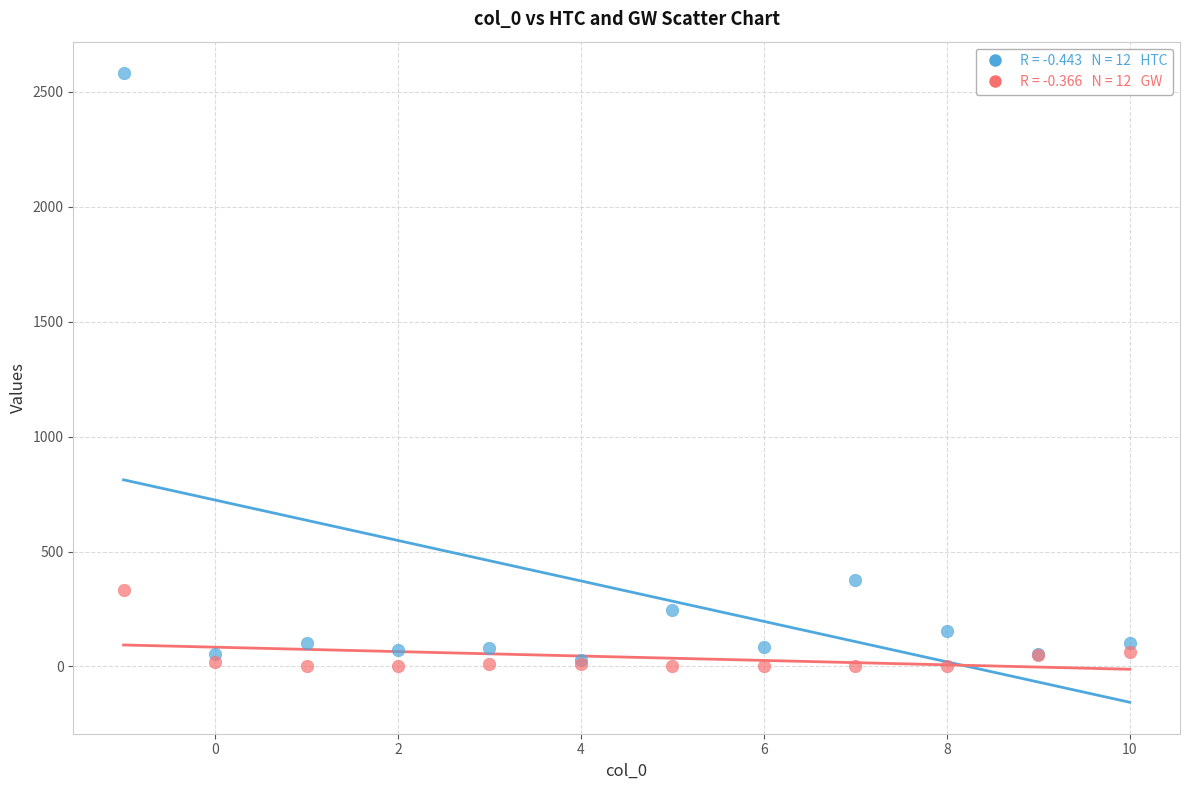

Across all series, what Y value is closest to 1291?

375